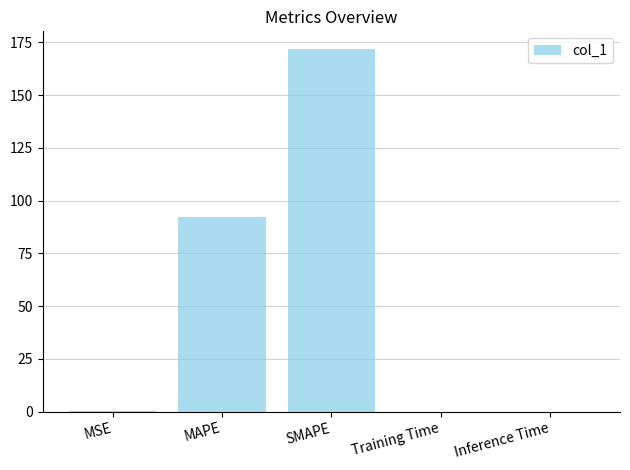

At which label is the value closest to 85?

MAPE